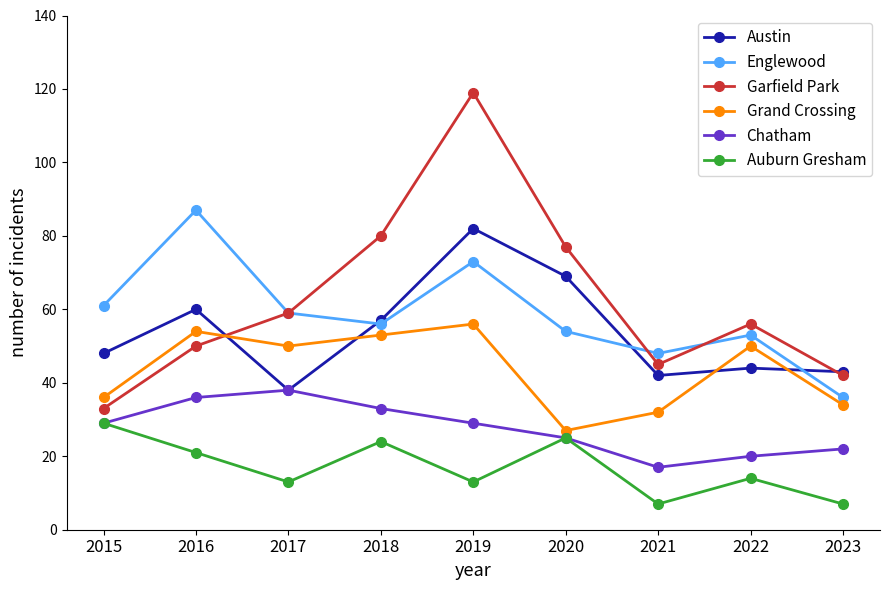

What is the difference between the highest and lowest values at 2020?

52